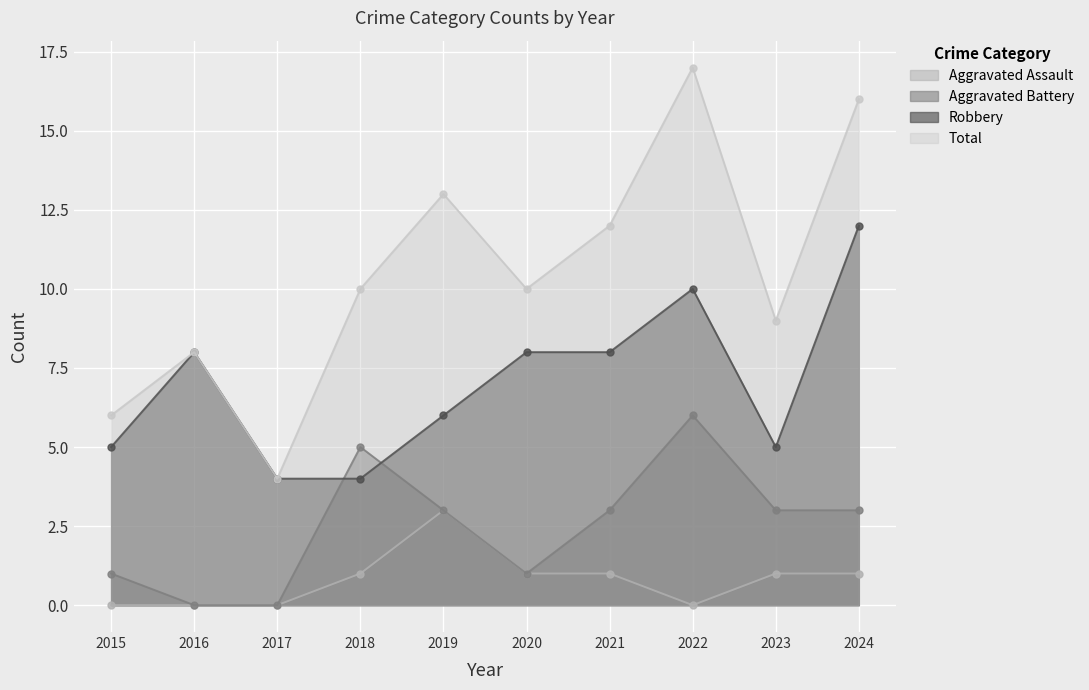

What is the maximum value shown in the chart?

17